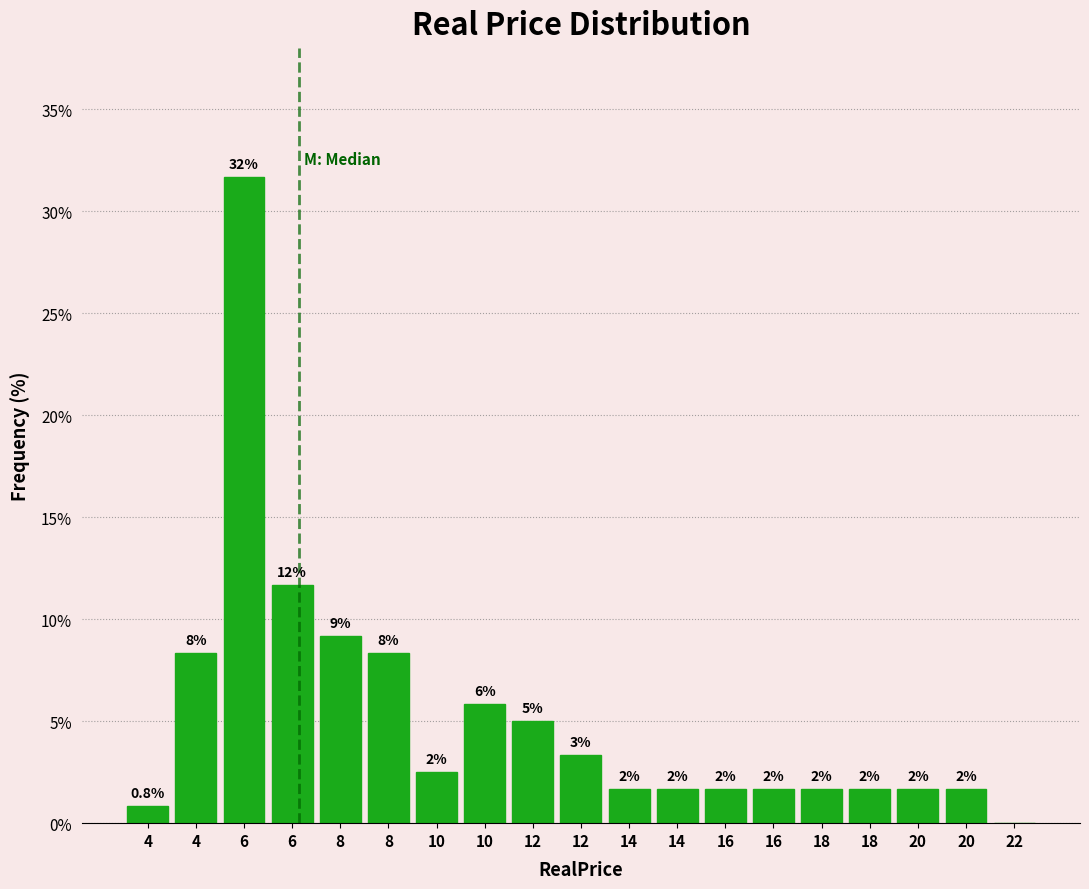

Are the bars horizontal?

No